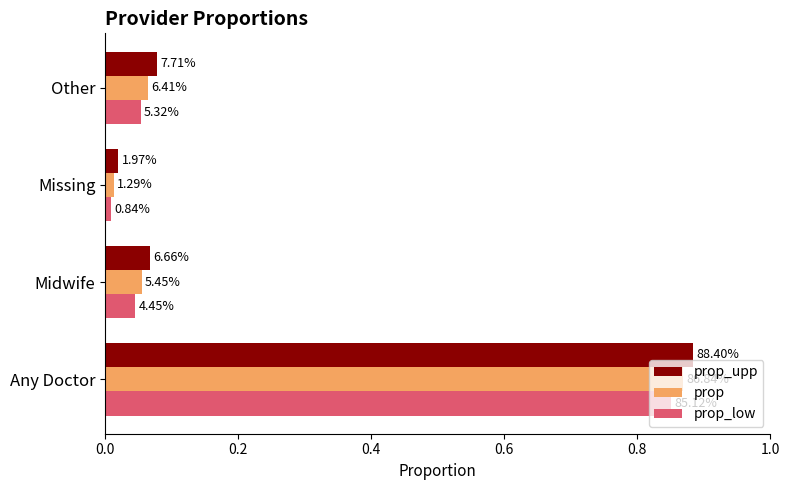

What are all the series names shown in the legend?

prop_upp, prop, prop_low